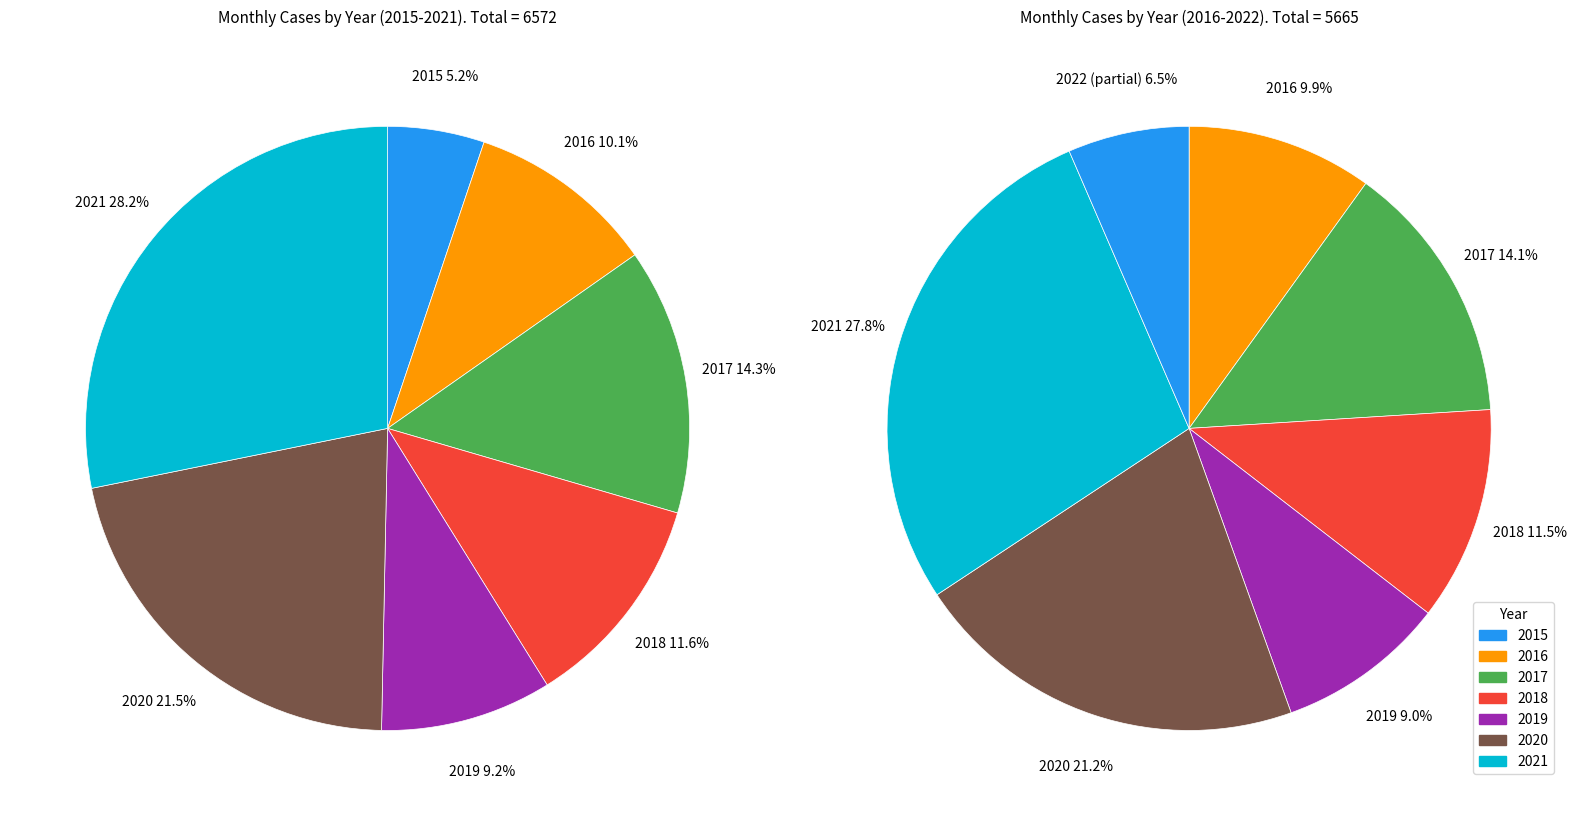

True or false: 2016 accounts for 4% of the total.

False